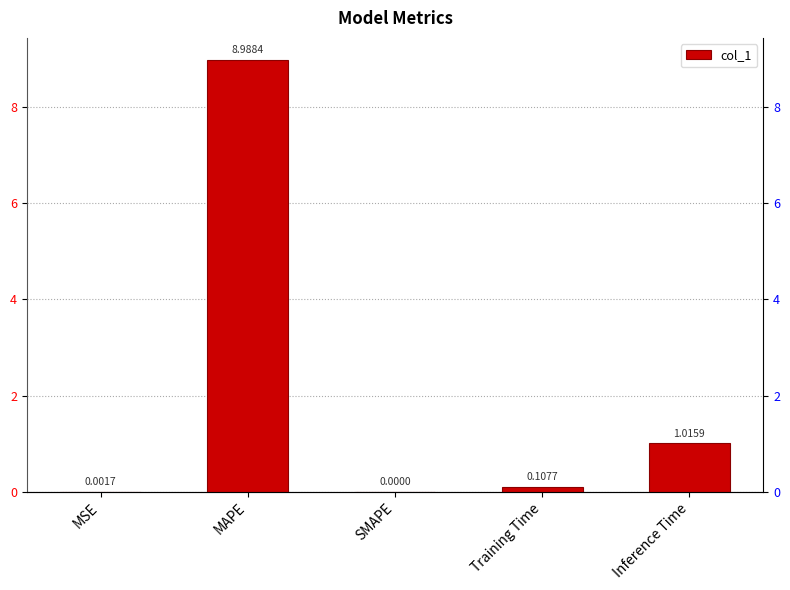

What is the value of the 4th bar from the left?

0.1